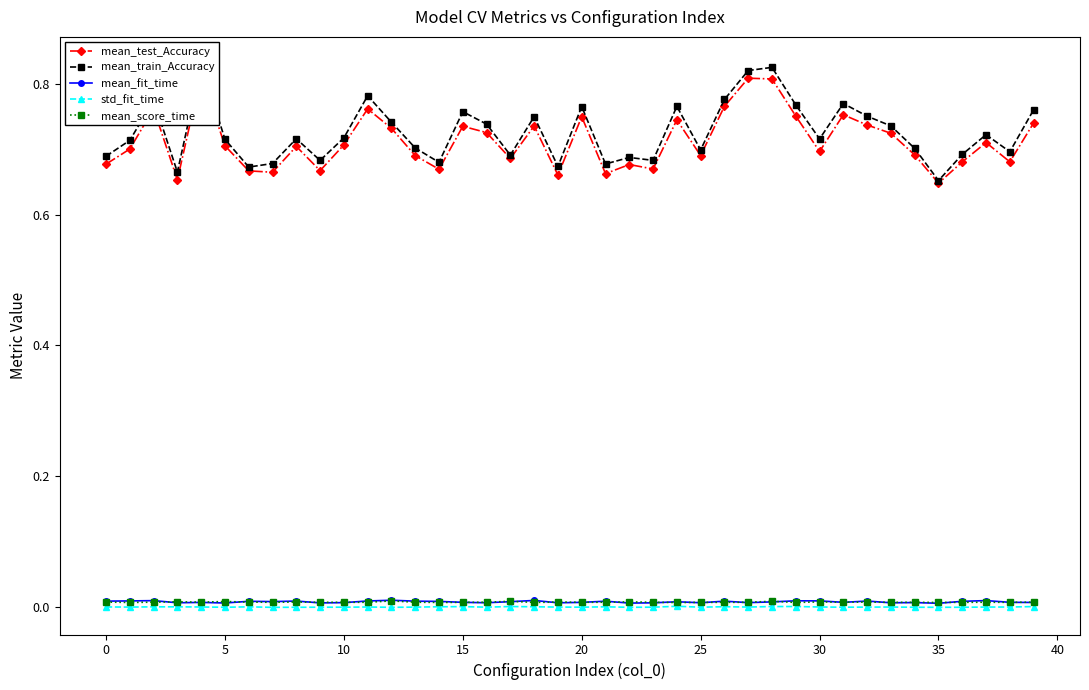

Which series changed the most between 20 and 28?

mean_train_Accuracy